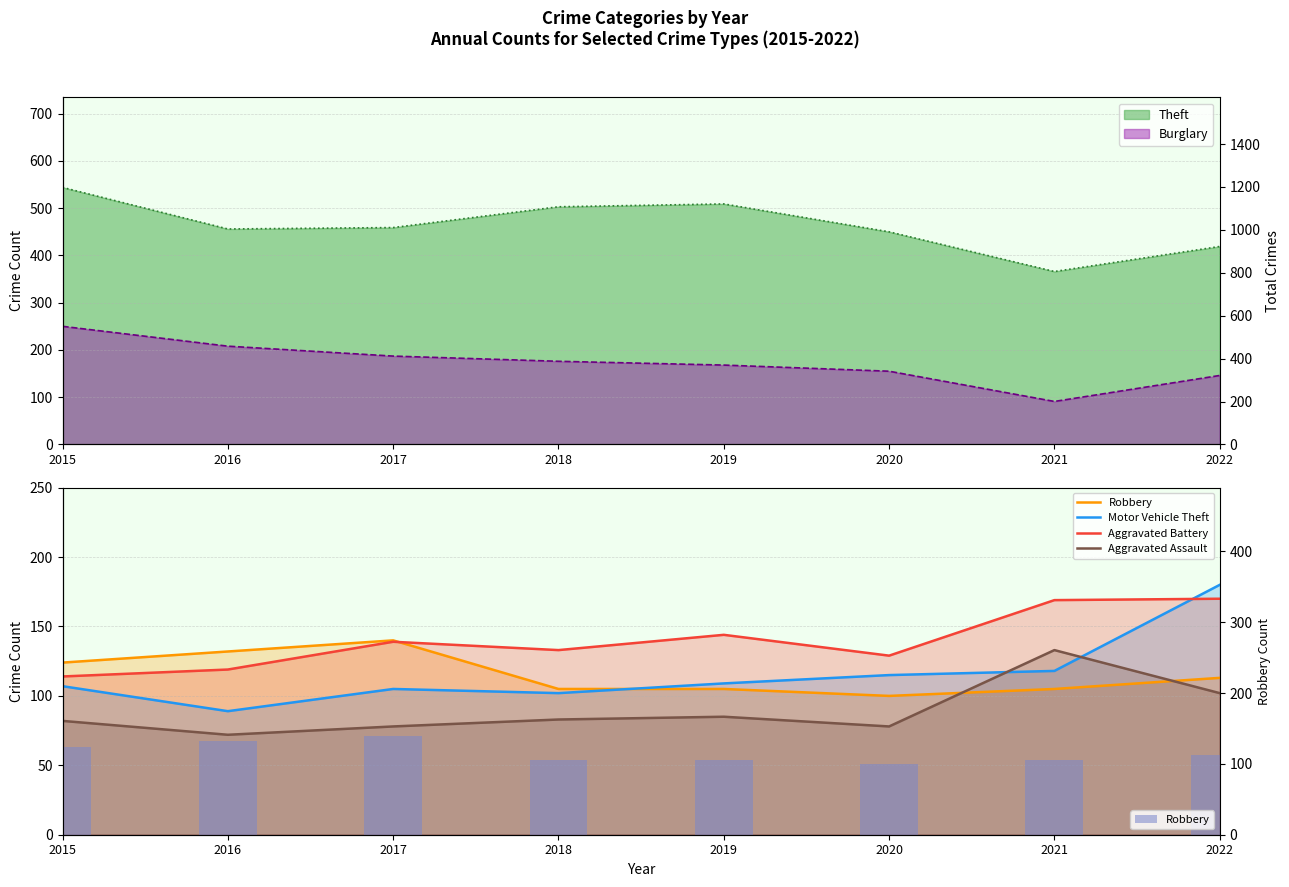

Are the bars horizontal?

No